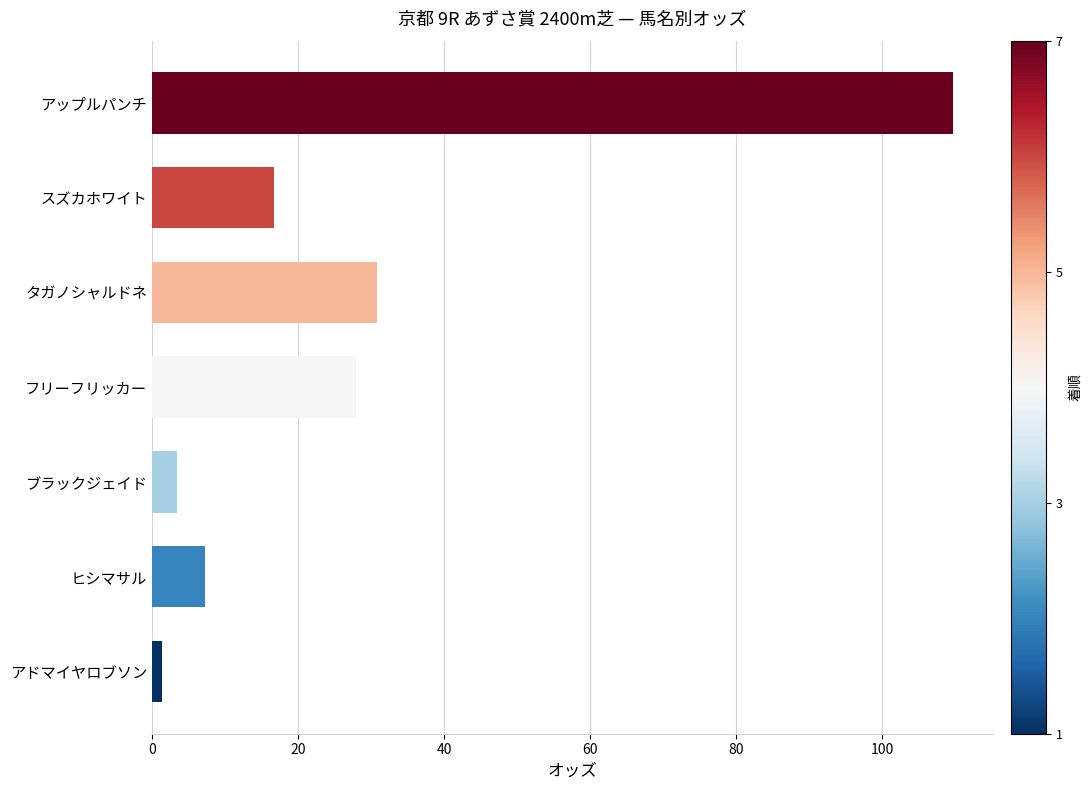

Rank the categories by value from highest to lowest.

アップルパンチ, タガノシャルドネ, フリーフリッカー, スズカホワイト, ヒシマサル, ブラックジェイド, アドマイヤロブソン